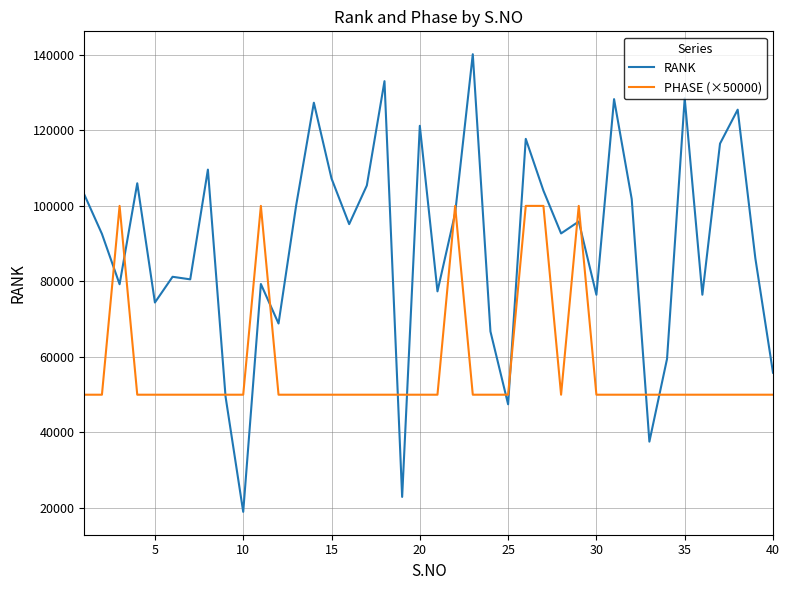

Which series has the largest total across all categories?

RANK